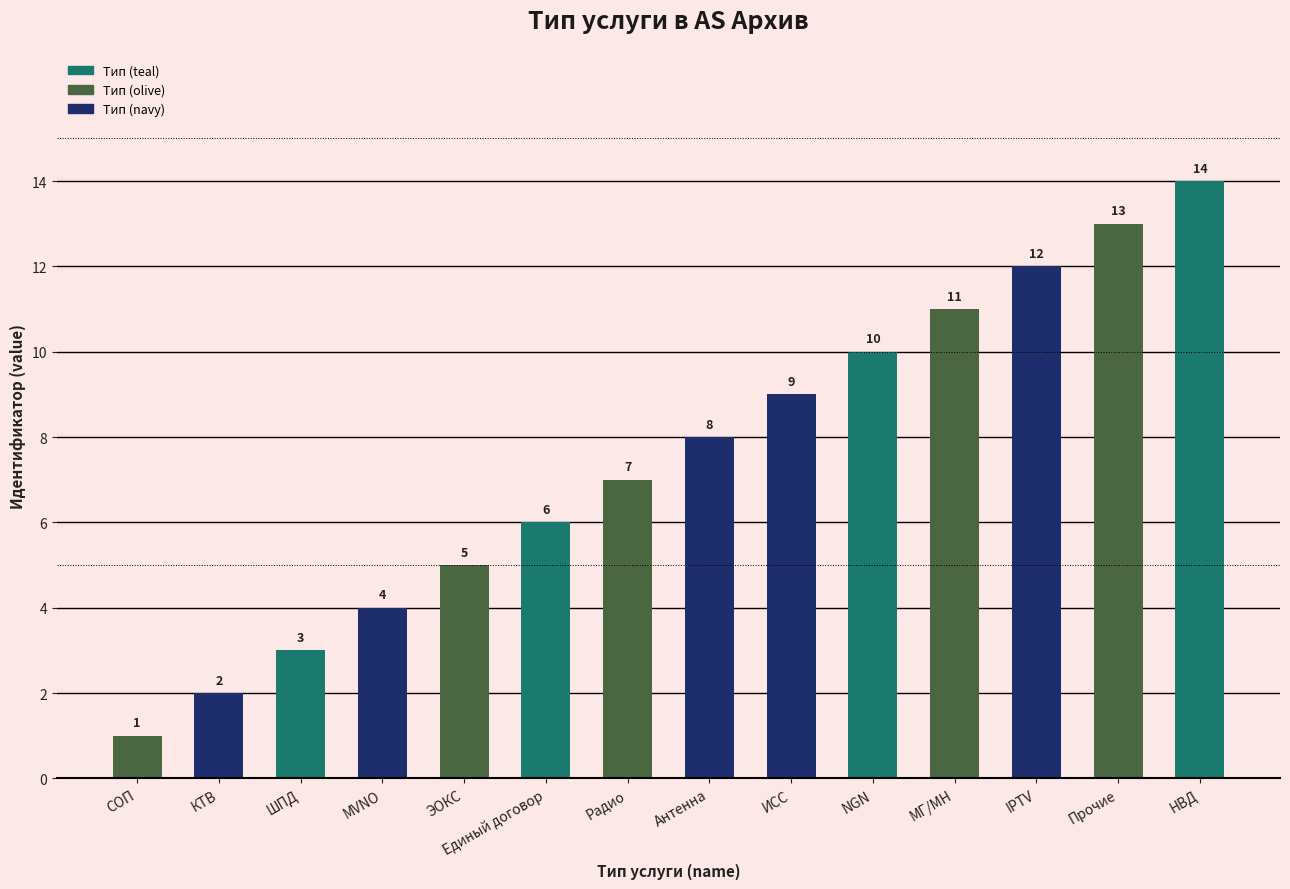

What is the value of the 5th bar from the left?

5